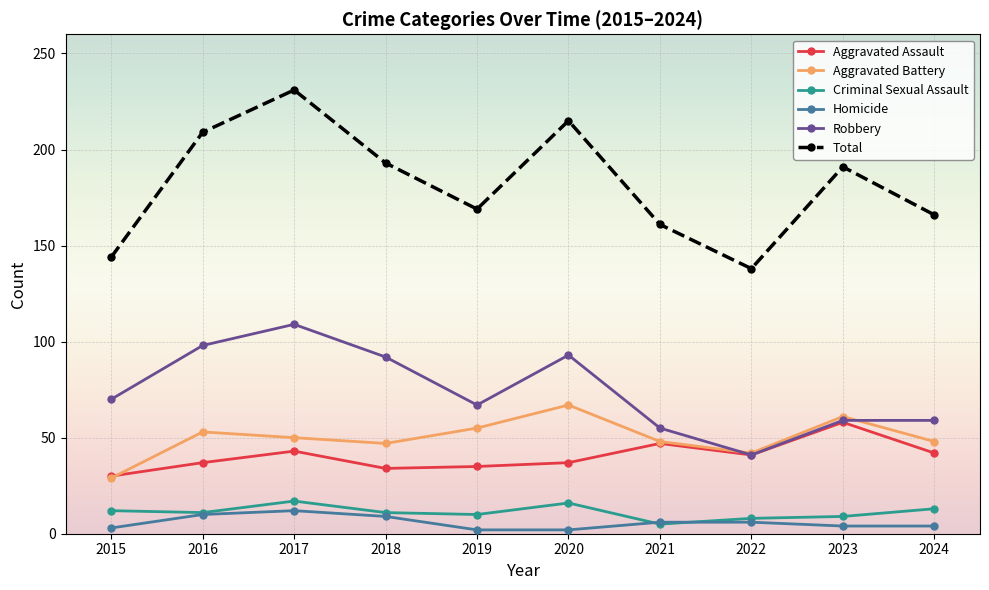

What is the greatest value displayed?

231